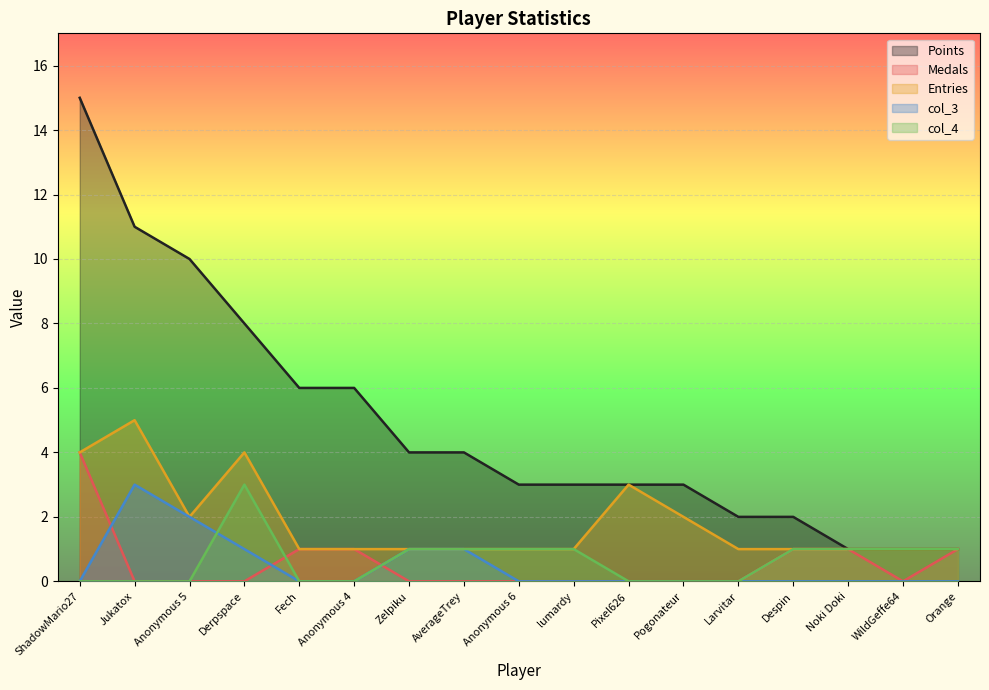

What is the difference between the Entries values at Derpspace and Anonymous 6?

3